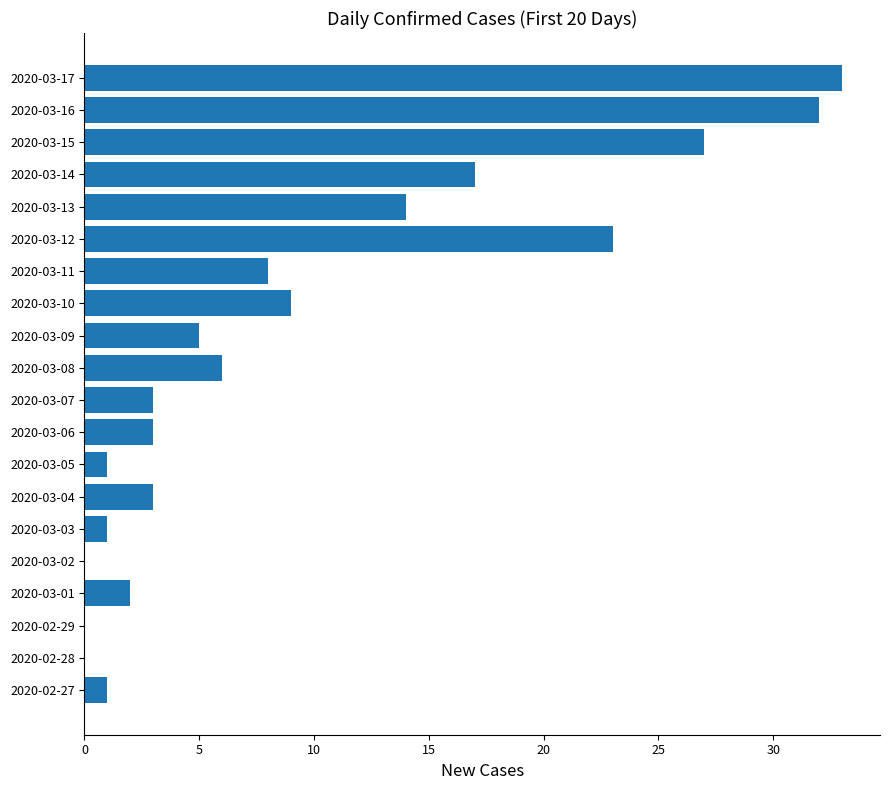

Reading bottom to top, transcribe all the data shown in this chart.

2020-02-27=1	2020-02-28=0	2020-02-29=0	2020-03-01=2	2020-03-02=0	2020-03-03=1	2020-03-04=3	2020-03-05=1	2020-03-06=3	2020-03-07=3	2020-03-08=6	2020-03-09=5	2020-03-10=9	2020-03-11=8	2020-03-12=23	2020-03-13=14	2020-03-14=17	2020-03-15=27	2020-03-16=32	2020-03-17=33